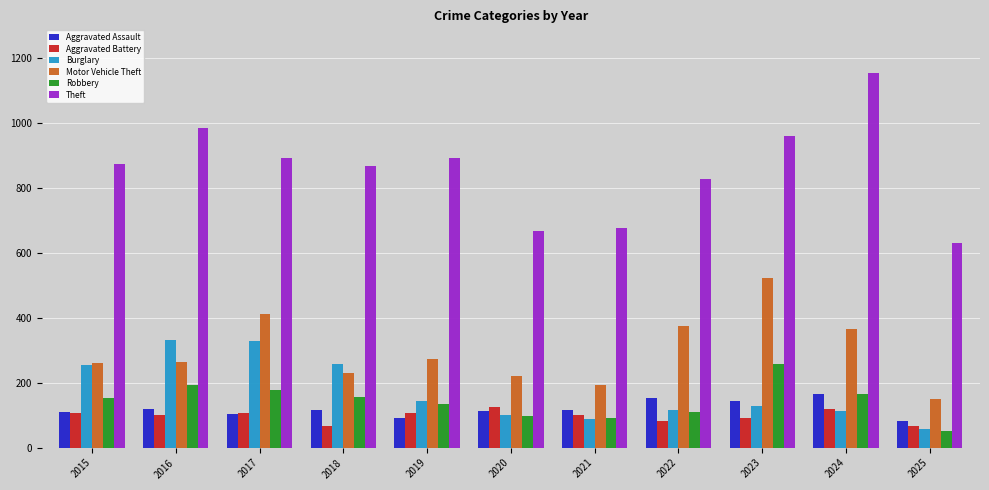

At how many categories does at least one series exceed 927?

3